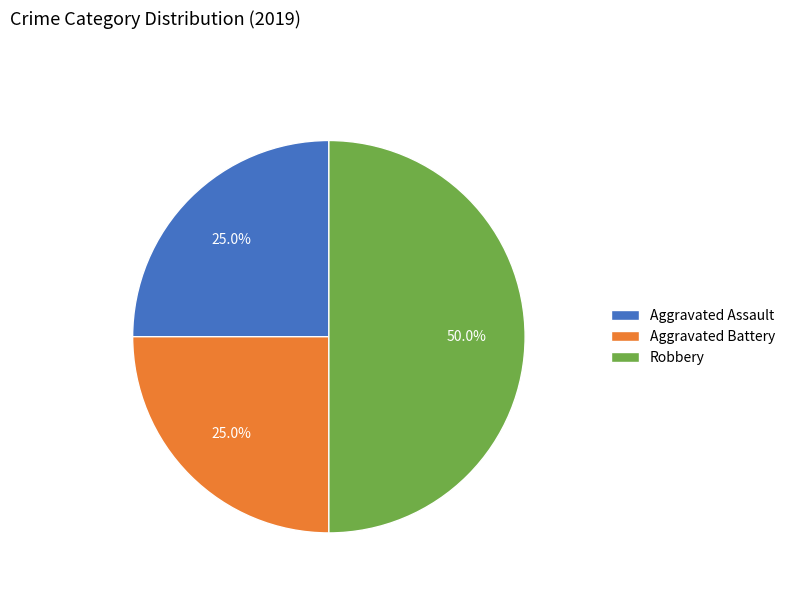

How many slices are in this pie chart?

3